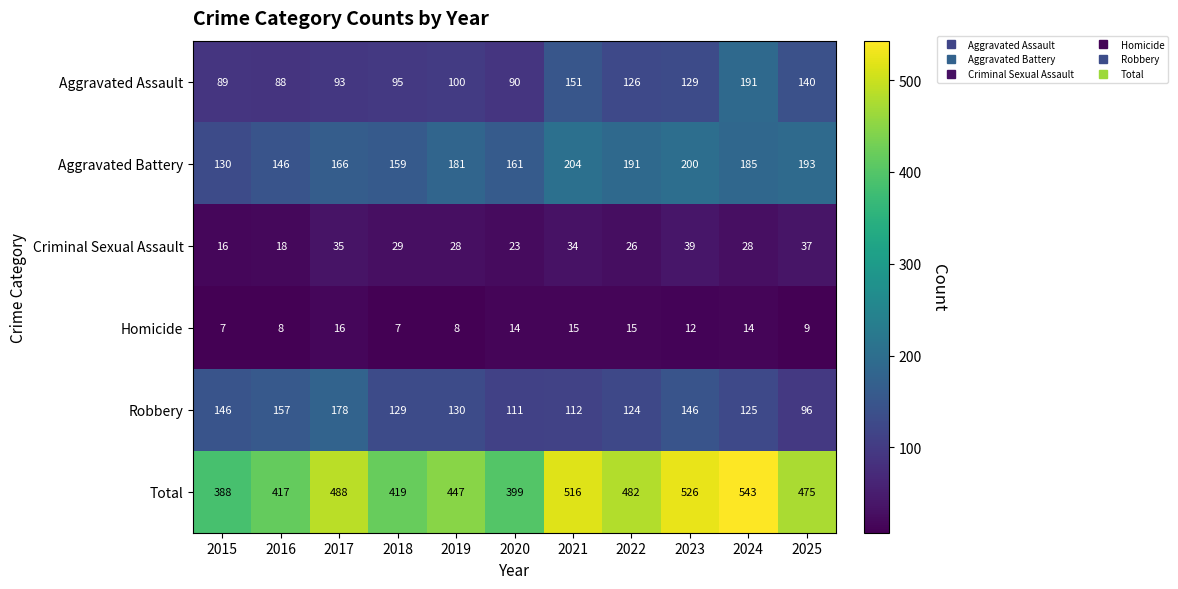

What is the minimum value shown in the chart?

7